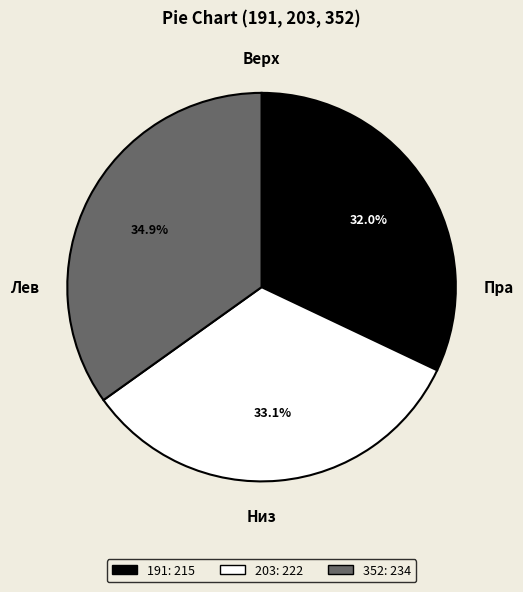

To the nearest percent, what percentage of the pie is 203?

33%